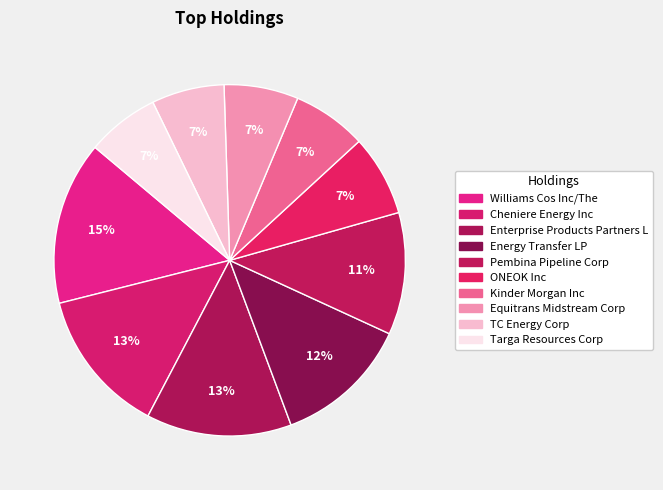

What percentage is the Cheniere Energy Inc slice, to the nearest percent?

13%